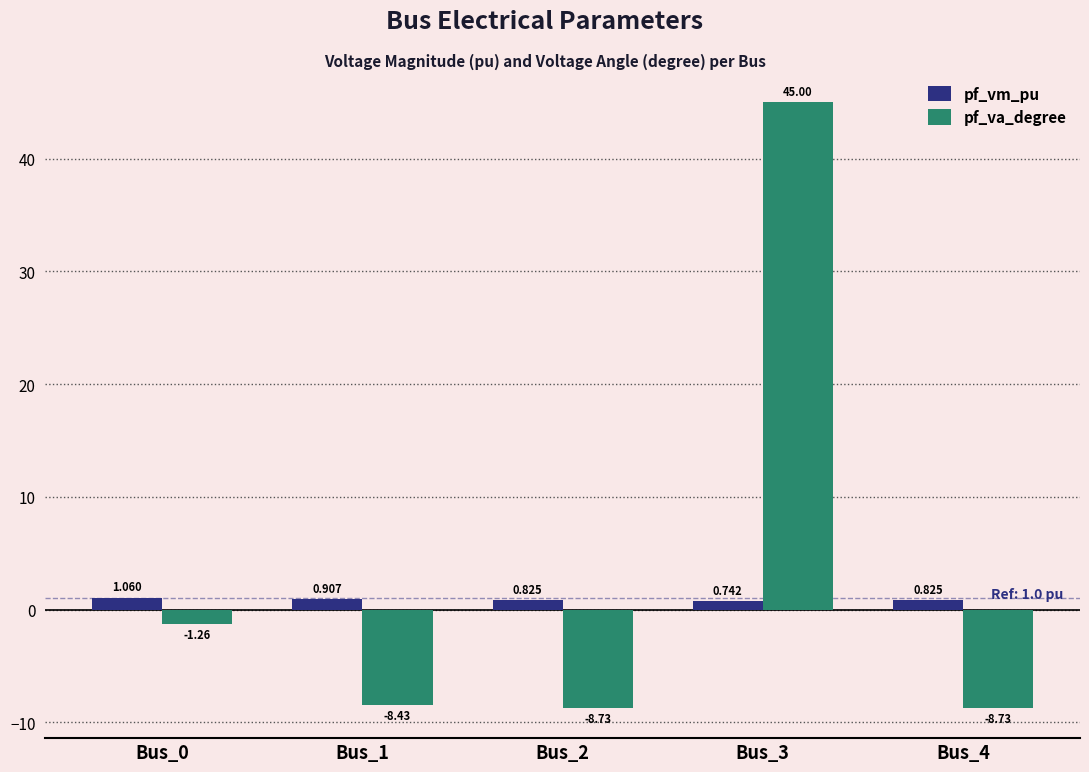

Rank the series at Bus_4 from lowest to highest value.

pf_va_degree, pf_vm_pu